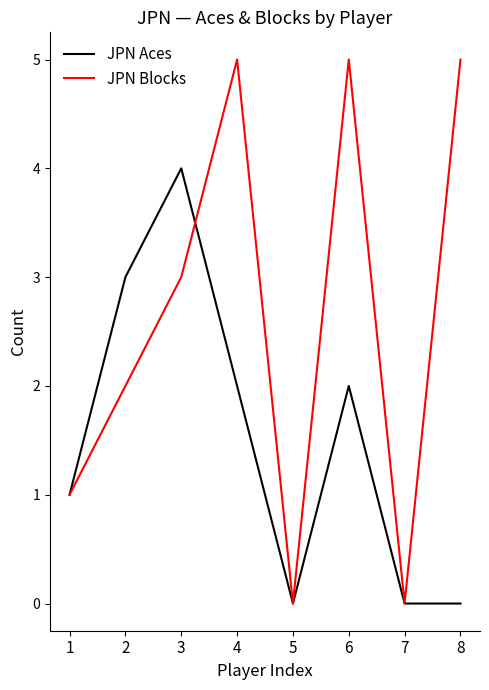

Between 4 and 7, which series saw the biggest shift?

JPN Blocks